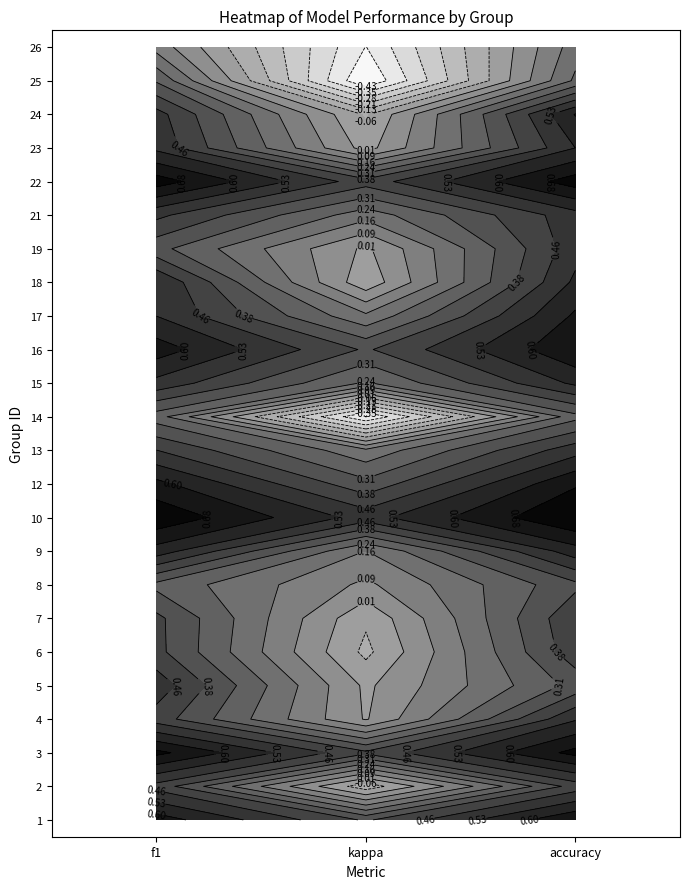

Where is 22 nearest to the value 0?

1